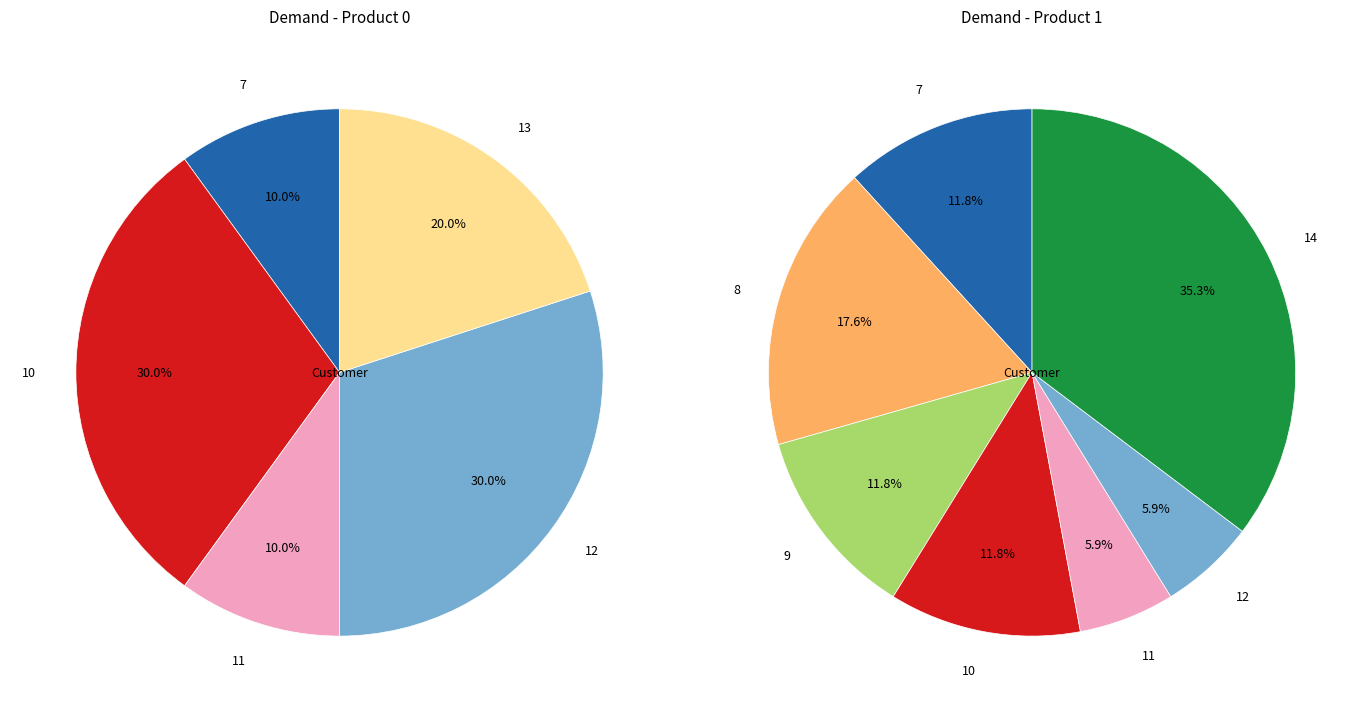

To the nearest percent, what is the difference between the 14 and 9 slice percentages?

24%